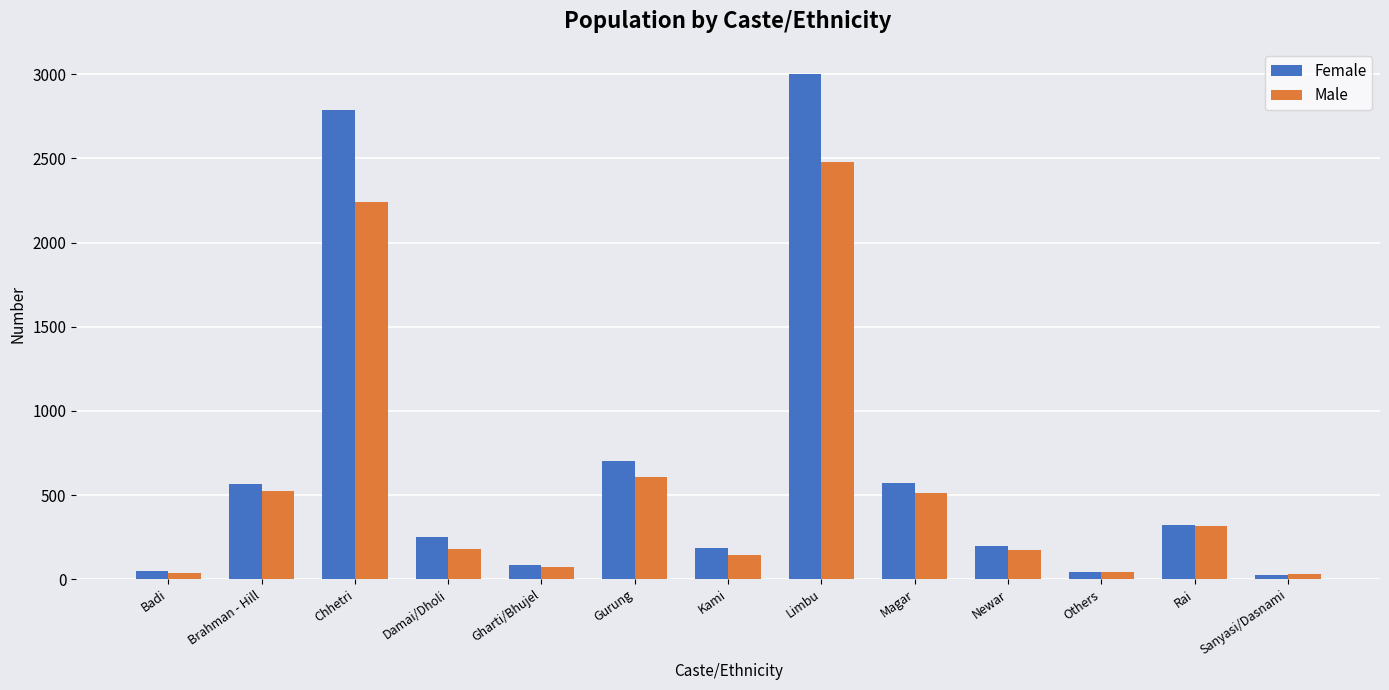

What value does the Male series have at Gharti/Bhujel, to the nearest 100?

100